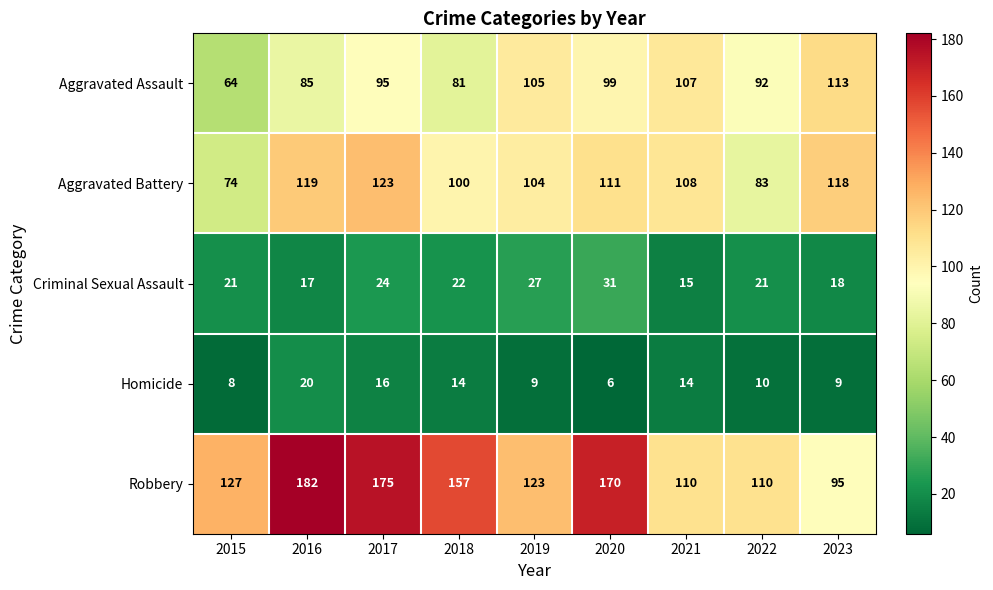

What value does the Aggravated Battery series have at 2015, to the nearest 5?

75